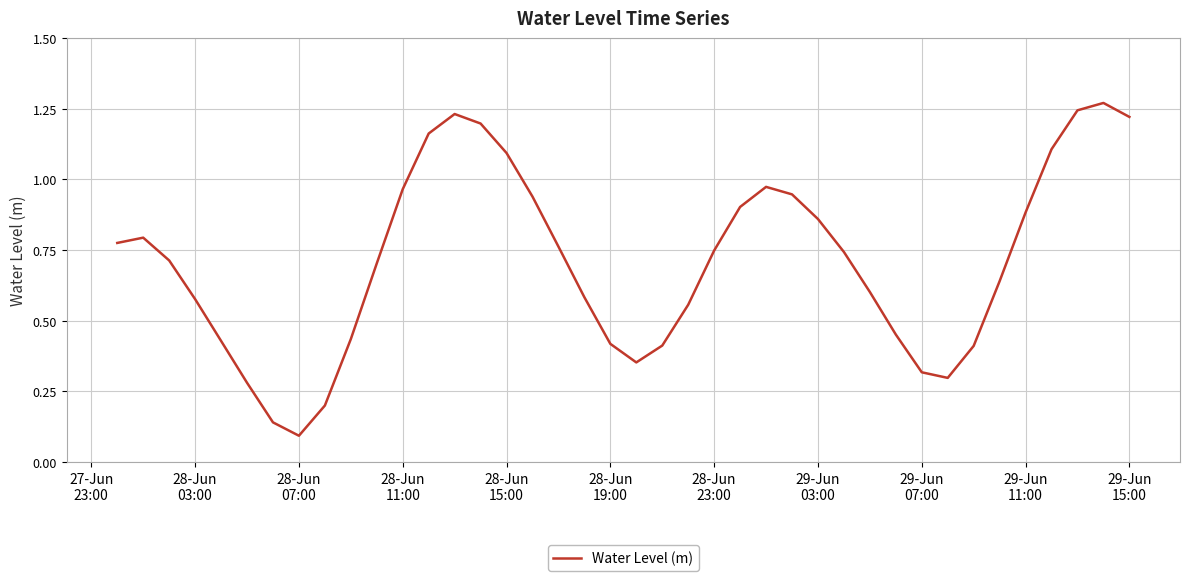

Does the chart have visible grid lines?

Yes